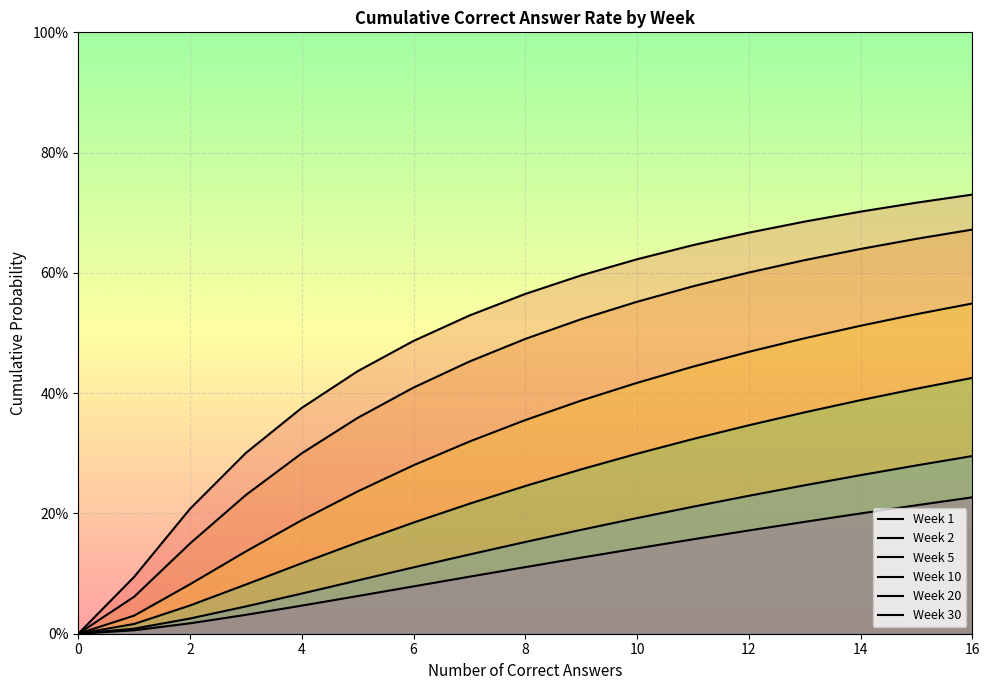

How many distinct data groups are displayed?

6